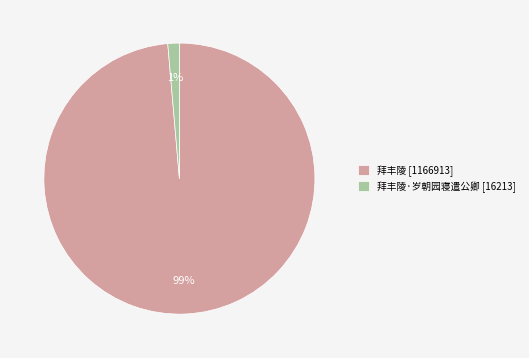

What is the smallest slice in the pie chart?

拜丰陵·岁朝园寝遣公卿 [16213]